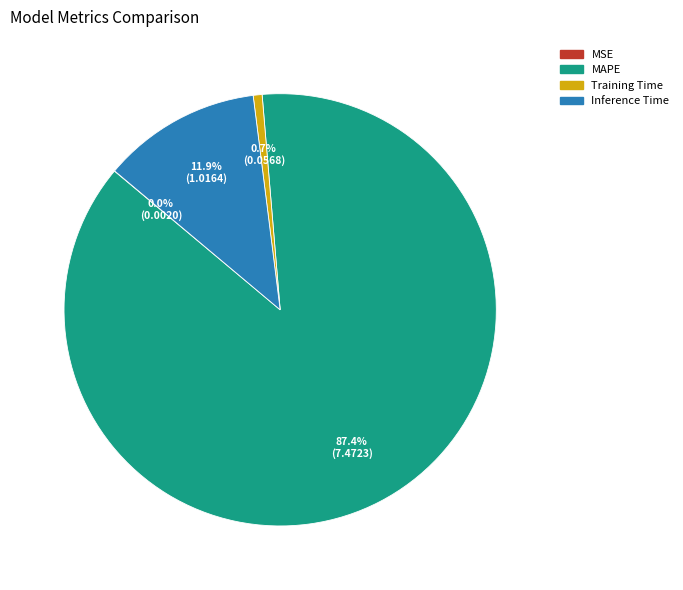

The Inference Time slice represents 1% of the pie. True or false?

False